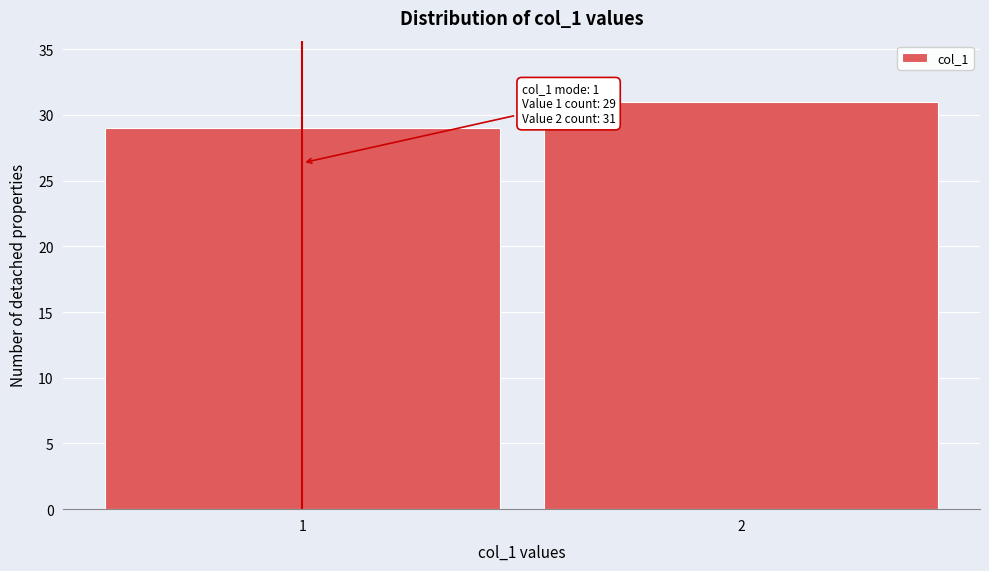

Reading left to right, transcribe all the data shown in this chart.

29	31